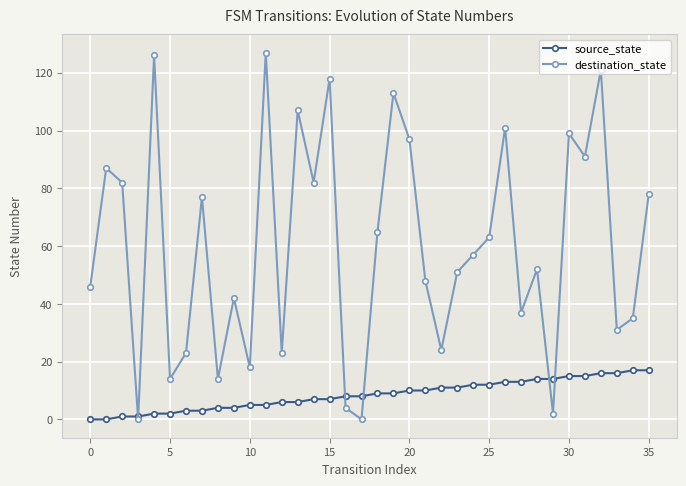

What is the sum of all source_state values?

306